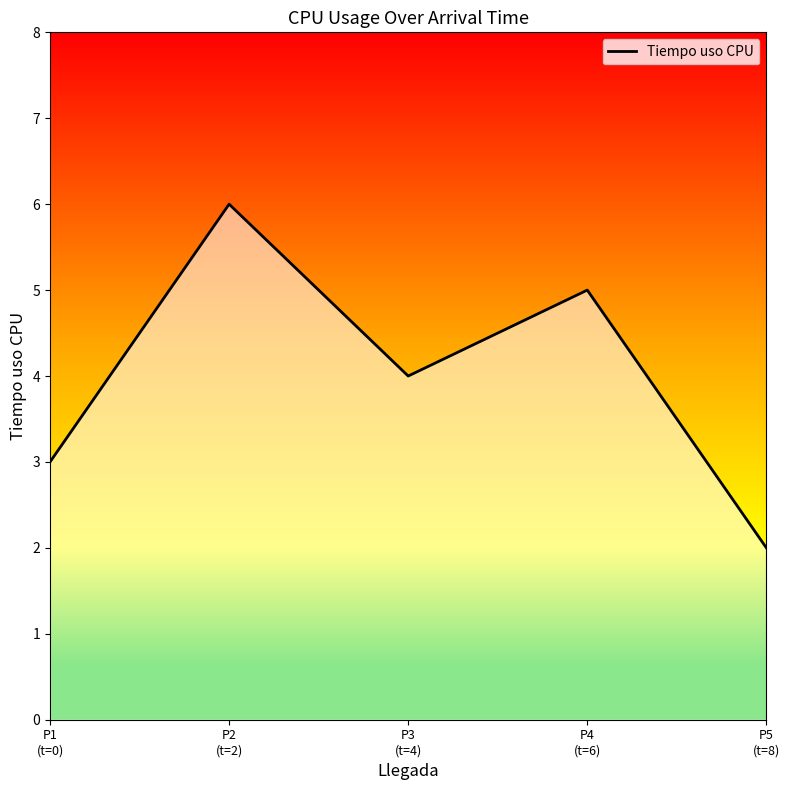

What is the sum of the values at P2
(t=2) and P4
(t=6)?

11